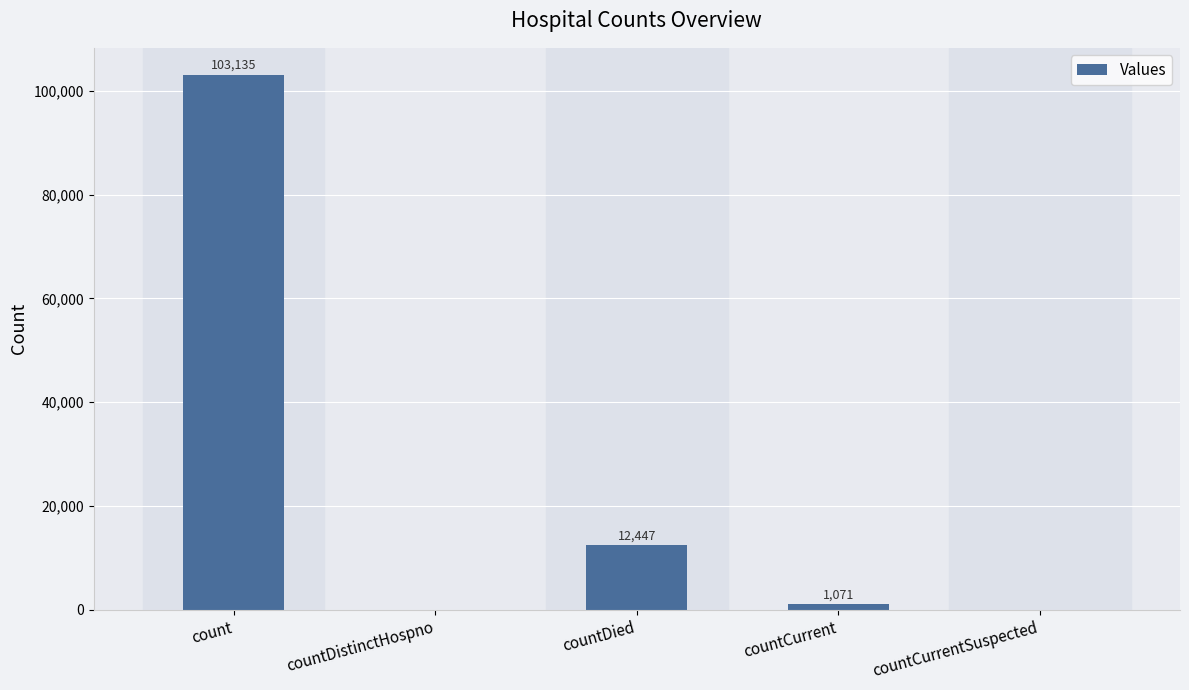

What is the change in value from count to countCurrentSuspected?

-103135